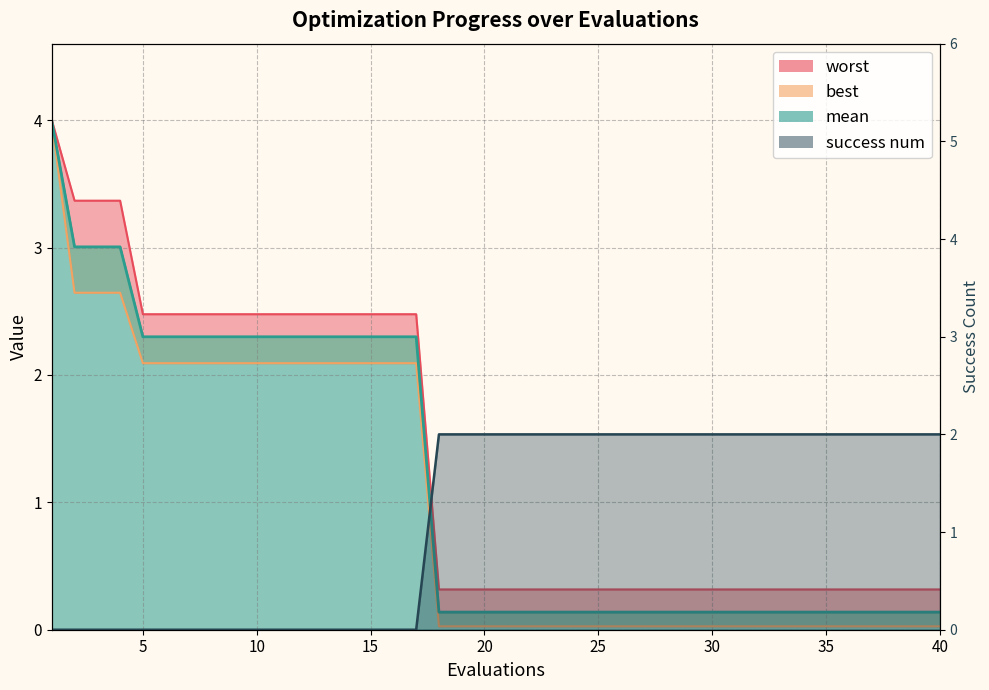

What is the maximum value shown in the chart?

4.0